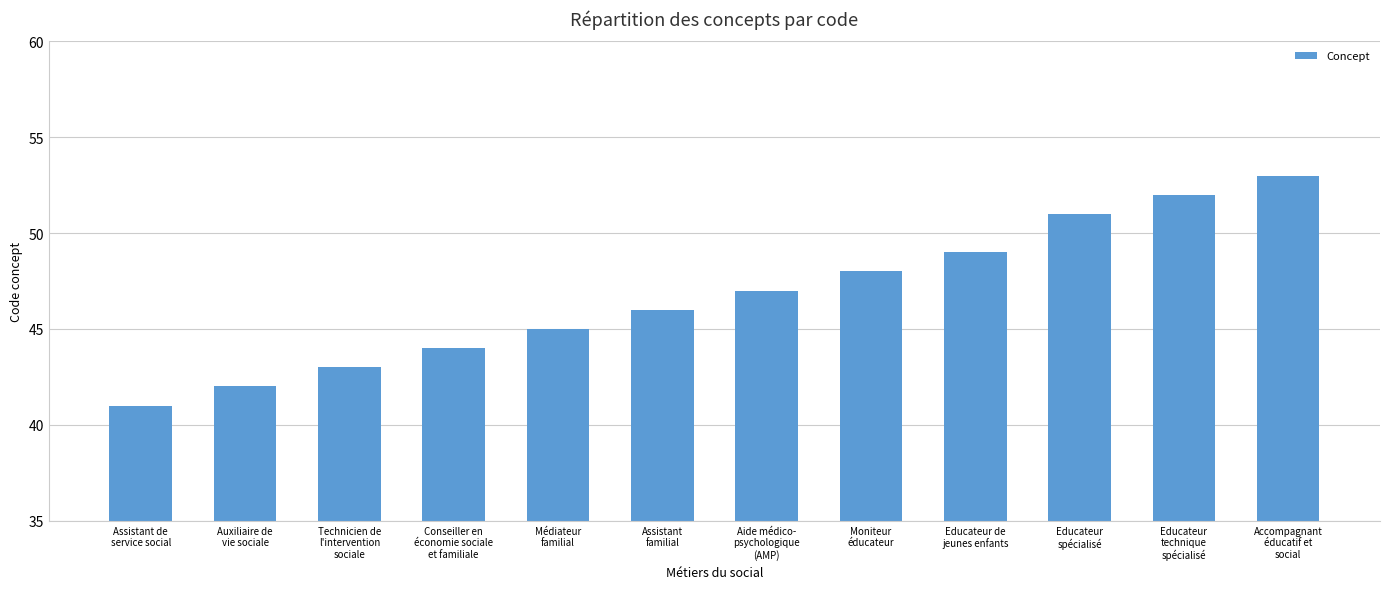

Rank the categories by value from lowest to highest.

Assistant de
service social, Auxiliaire de
vie sociale, Technicien de
l'intervention
sociale, Conseiller en
économie sociale
et familiale, Médiateur
familial, Assistant
familial, Aide médico-
psychologique
(AMP), Moniteur
éducateur, Educateur de
jeunes enfants, Educateur
spécialisé, Educateur
technique
spécialisé, Accompagnant
éducatif et
social